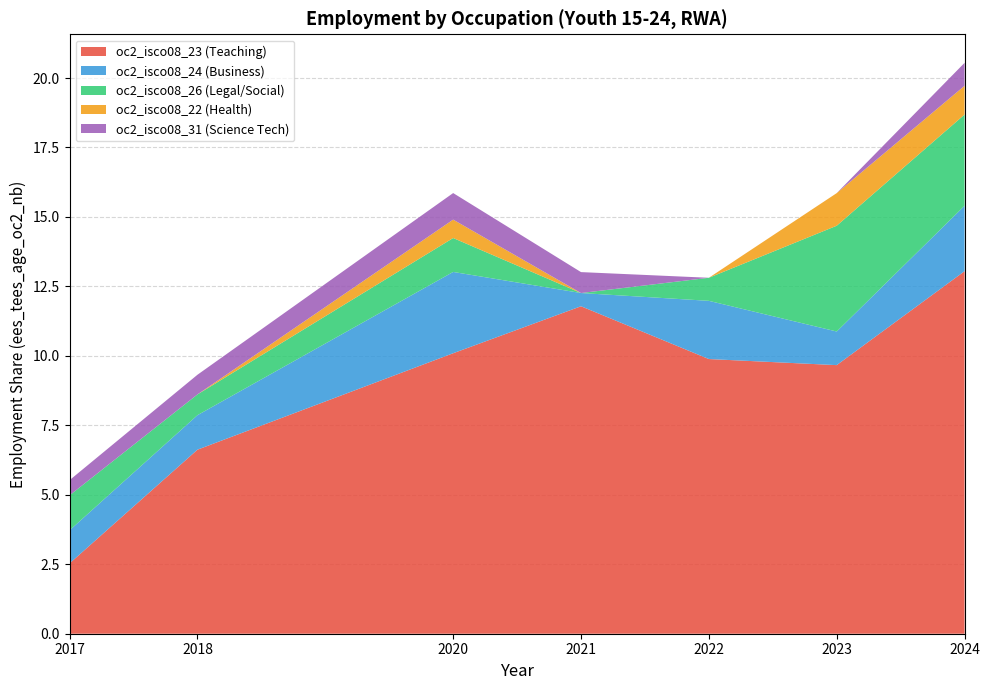

At which category is the sum across all series the highest?

2024